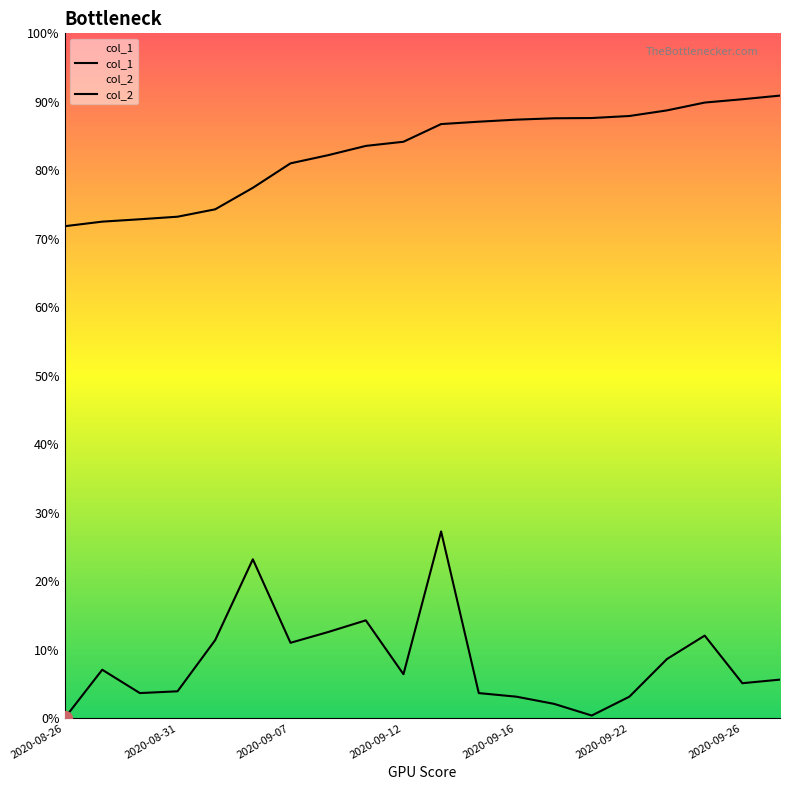

True or false: col_1 and col_2 cross at least once.

False